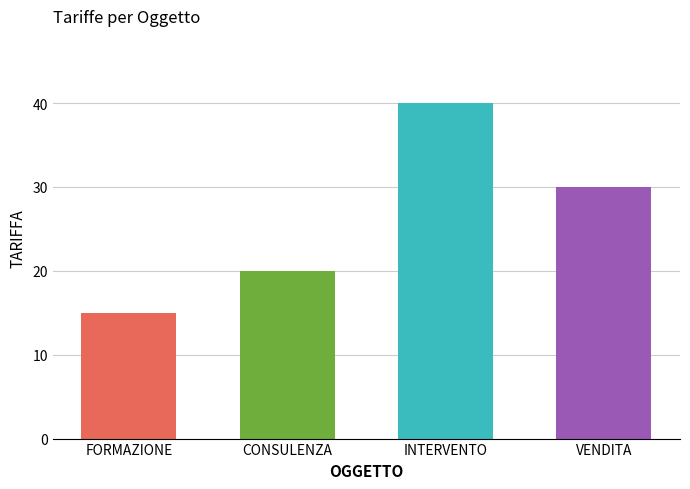

List the labels in order of value, largest first.

INTERVENTO, VENDITA, CONSULENZA, FORMAZIONE